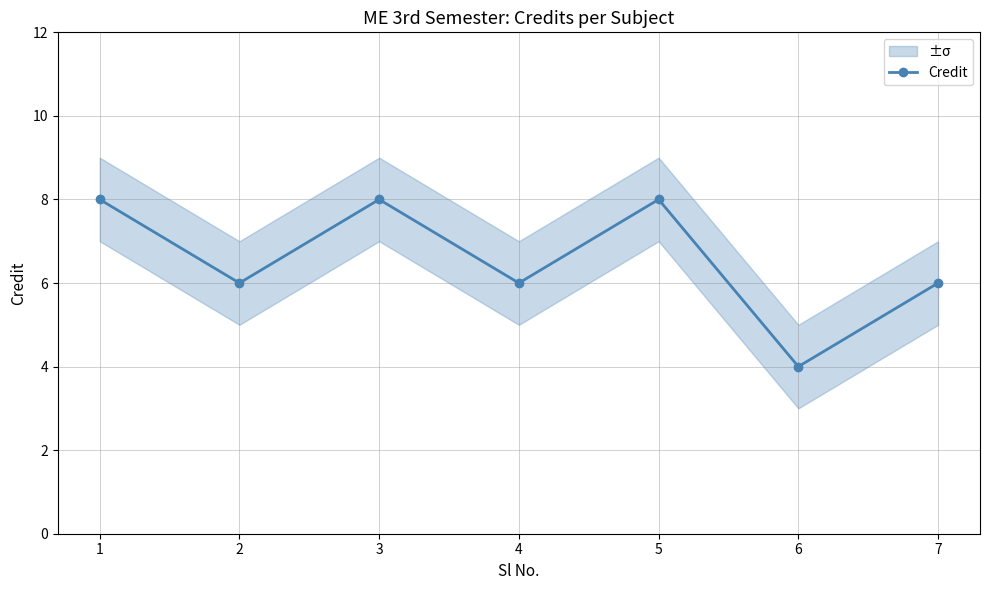

True or false: there are more than 2 points higher than both neighbors.

False